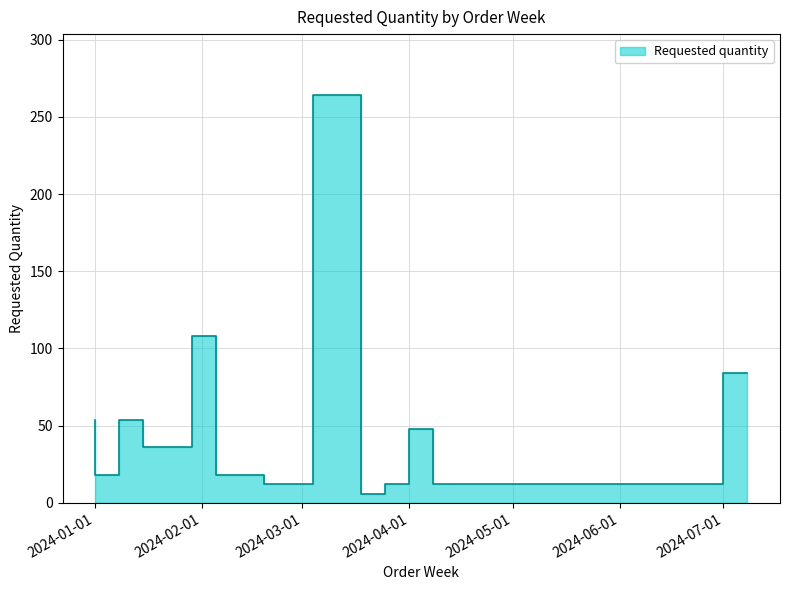

What is the ratio of the value at 2024-03-25 to the value at 2024-07-01?

0.5